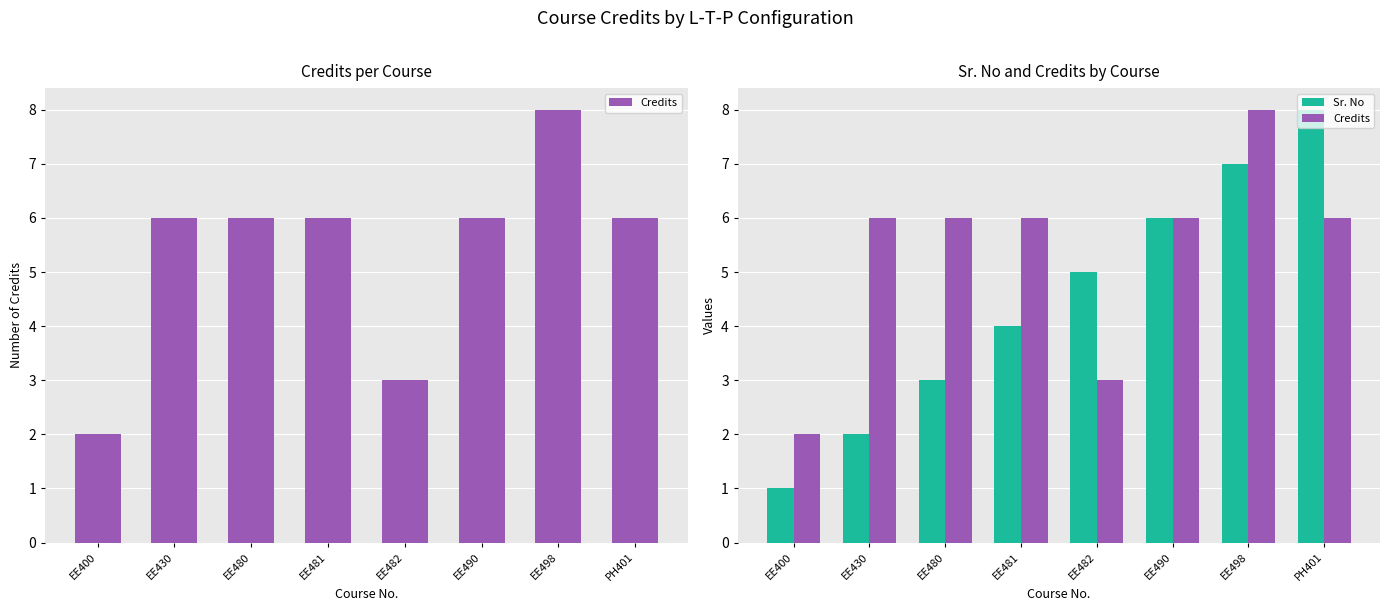

The Credits series shows 2 at EE400. True or false?

True